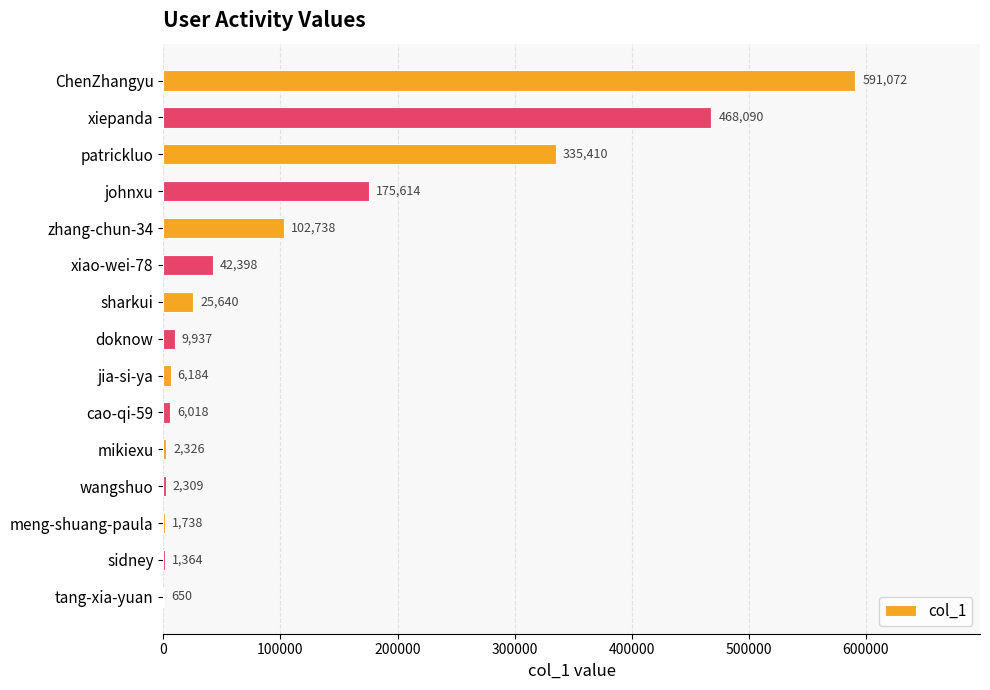

Which category has the highest value across all series?

ChenZhangyu